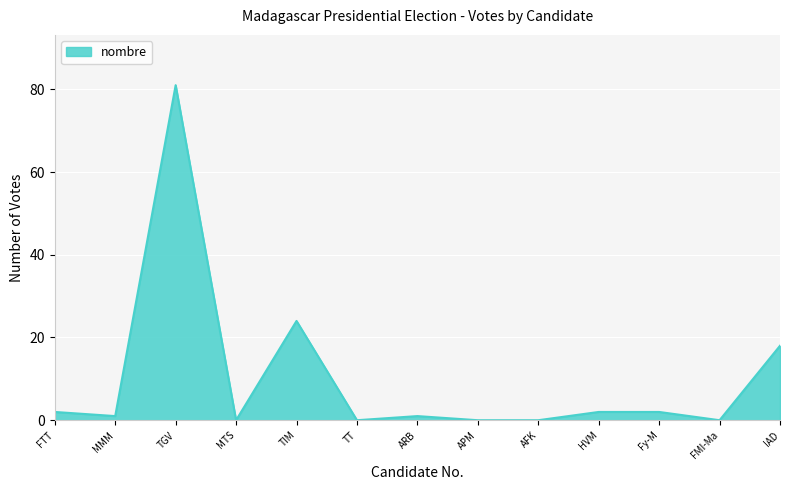

What is the greatest value displayed?

81